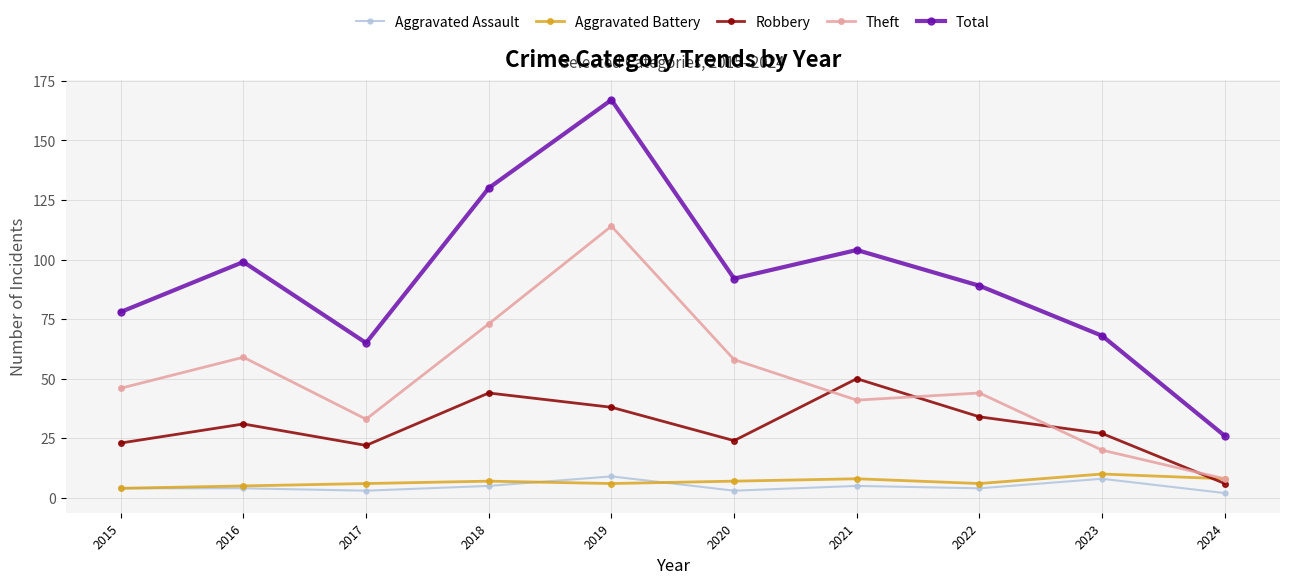

What is the maximum value for Total?

167